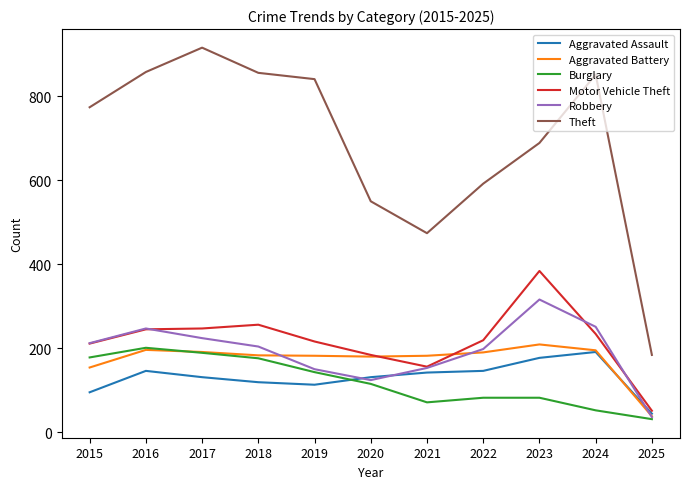

In Aggravated Battery, how many points are higher than both neighbors (excluding endpoints)?

2